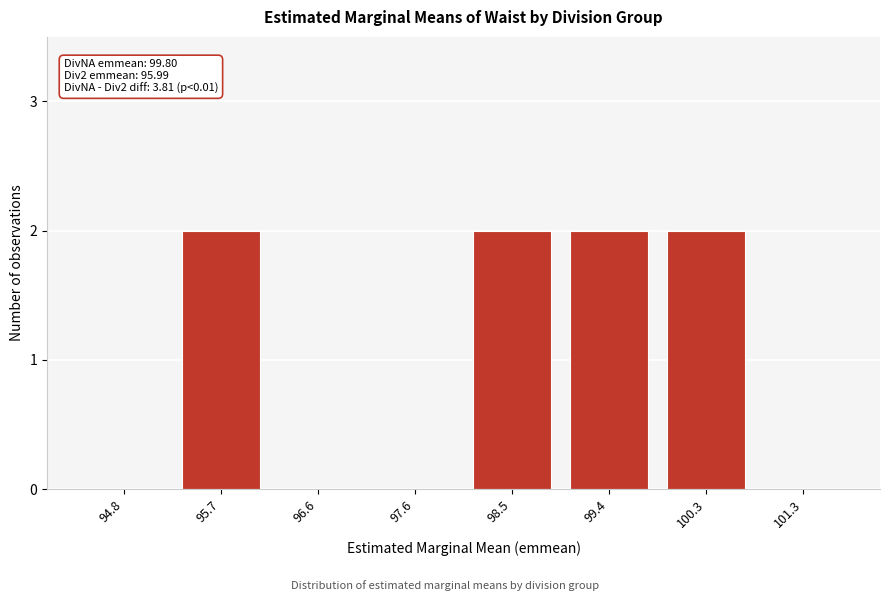

Reading left to right, what are all the values shown in this chart?

94.8=0	95.7=2	96.6=0	97.6=0	98.5=2	99.4=2	100.3=2	101.3=0